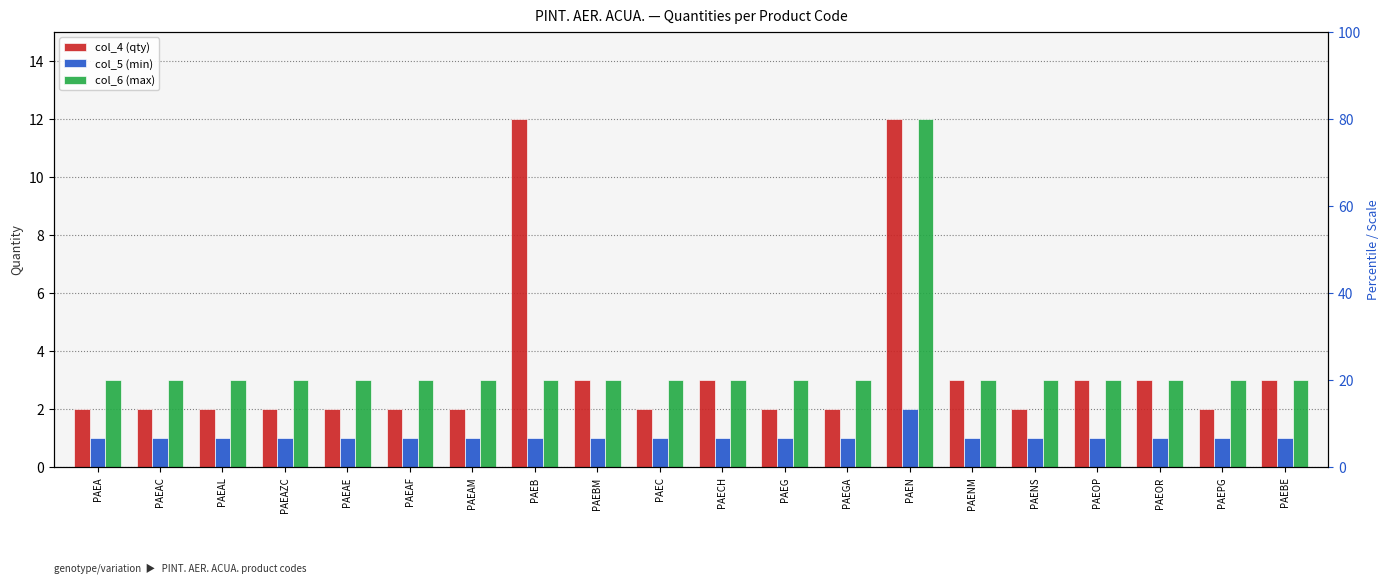

Which category has the highest value across all series?

PAEB